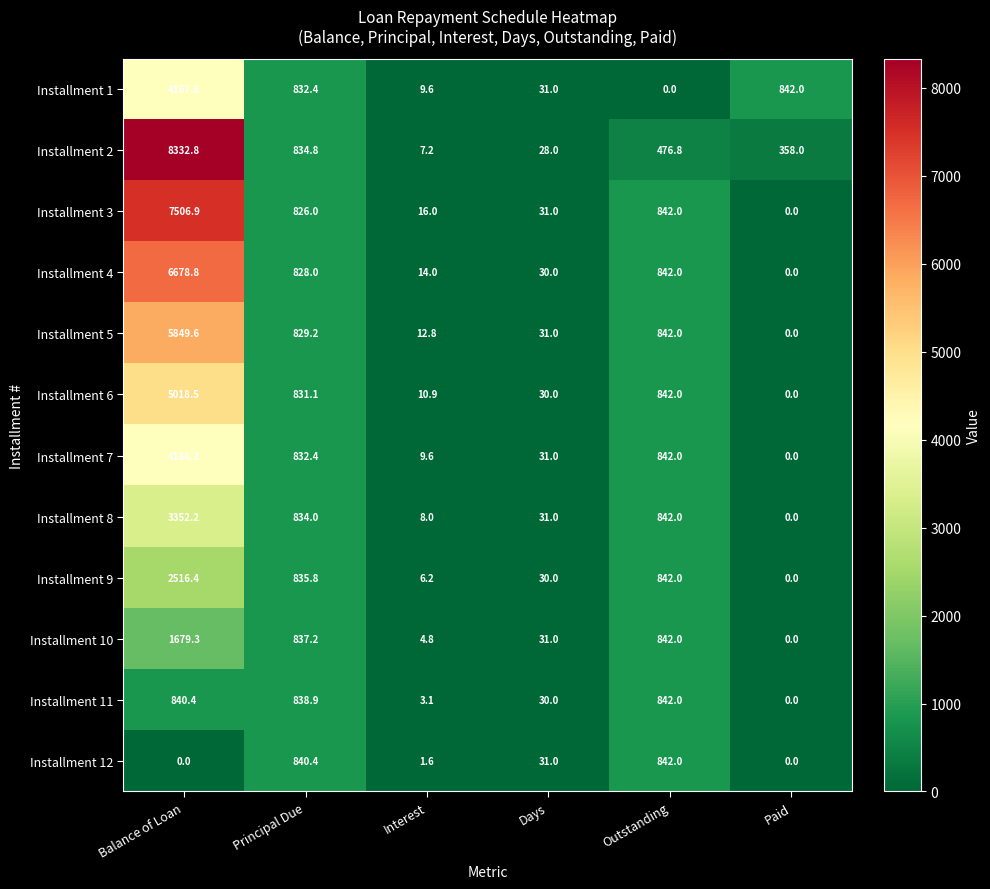

At which category is the sum across all series the highest?

Balance of Loan